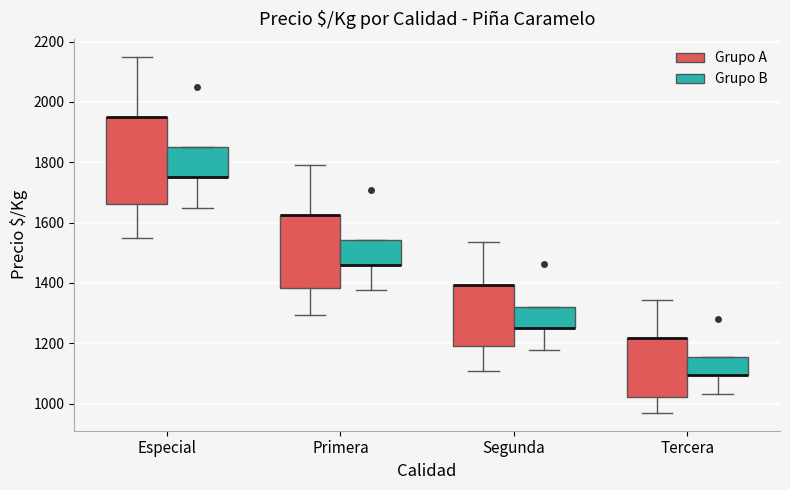

Which box is the tallest, from its lower edge to its upper edge?

Especial (Grupo A)